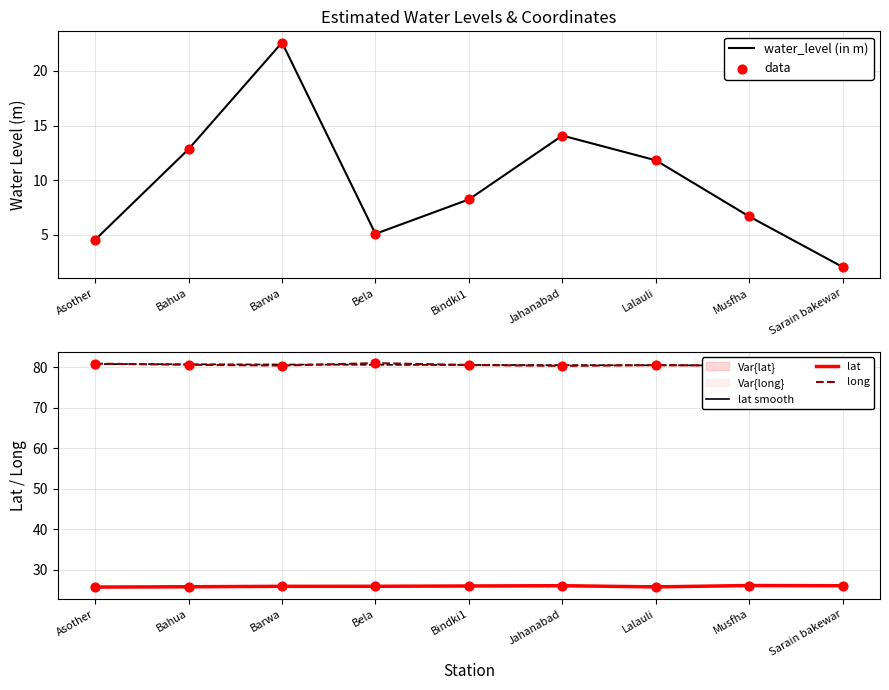

Is the value of long at Musfha greater than the value of lat at Sarain bakewar?

Yes